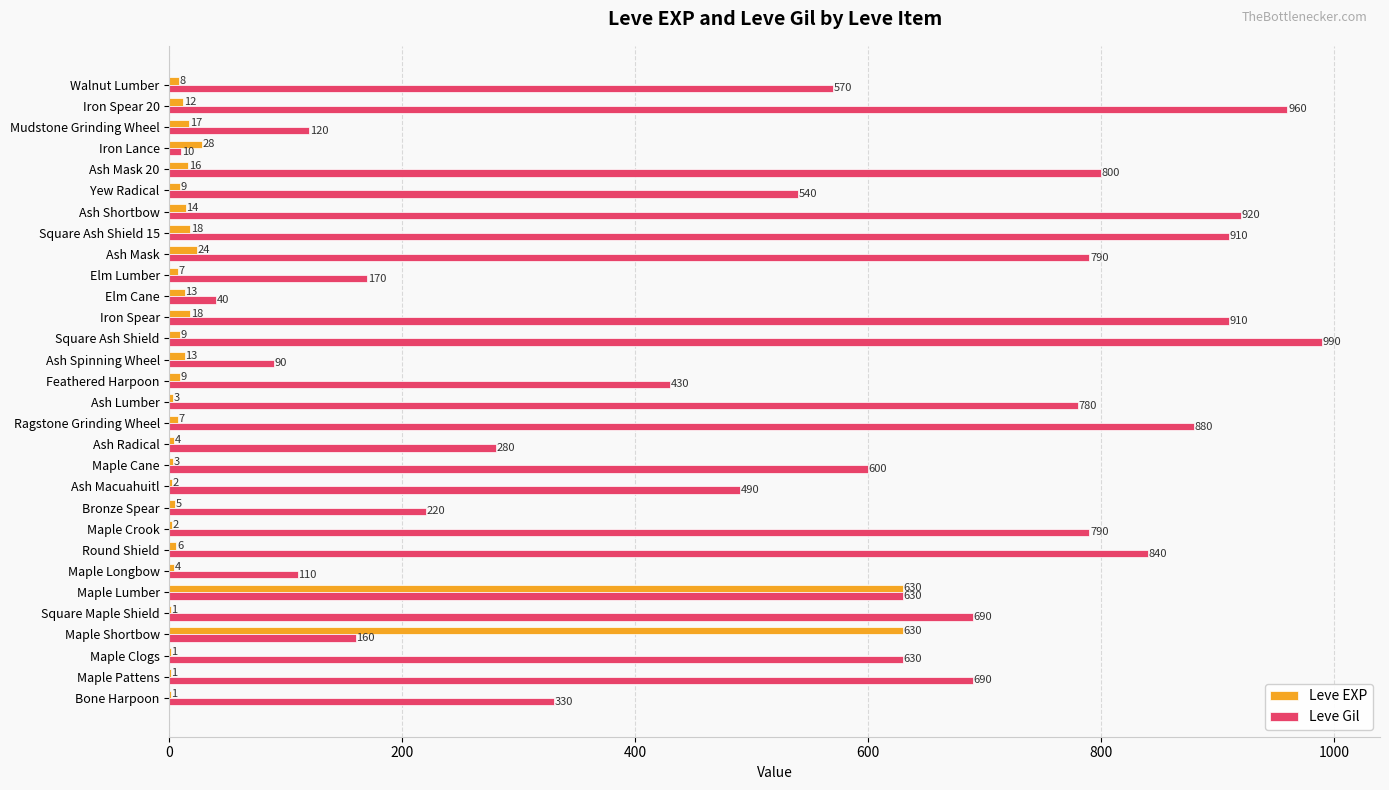

How many distinct data groups are displayed?

2